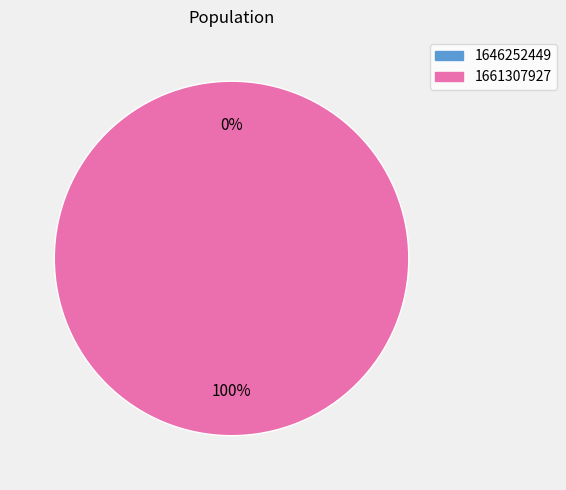

Is 1661307927 the majority of the pie?

Yes